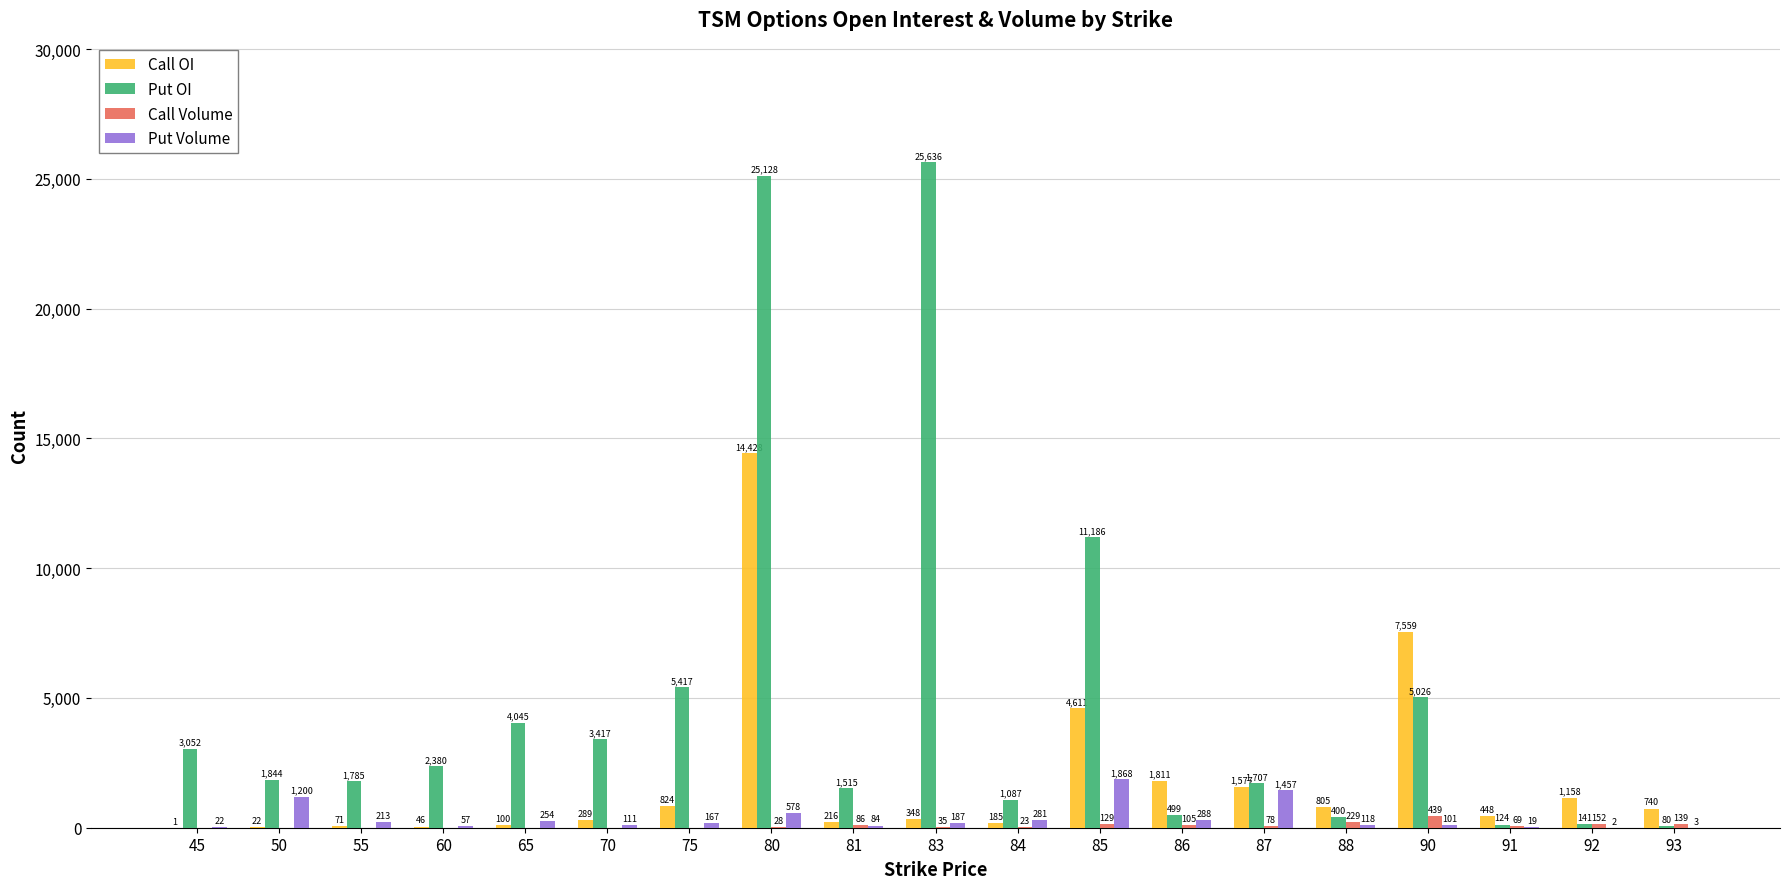

What is the sum of the Call Volume values at 80 and 84?

51